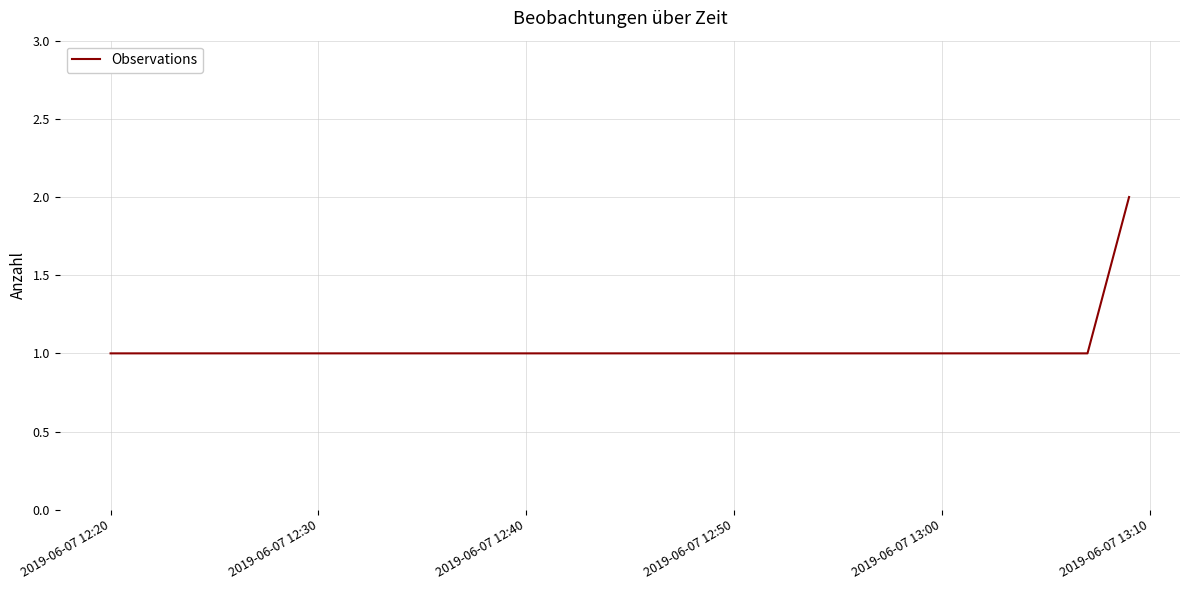

What is the sum of all values?

7